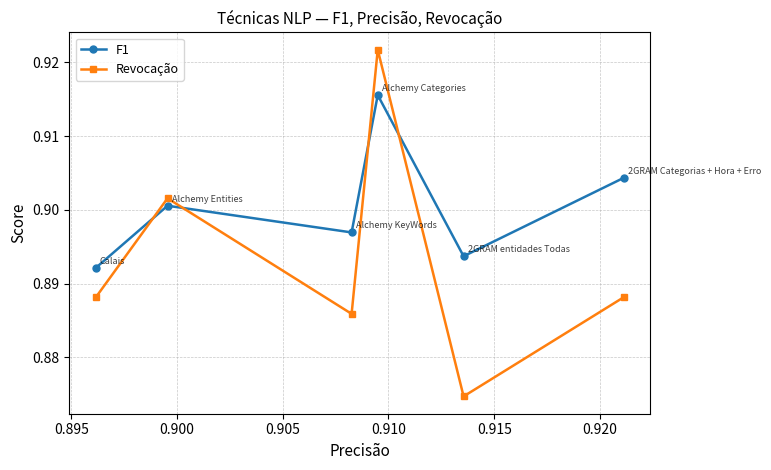

How many F1 values are between 0 and 1?

6